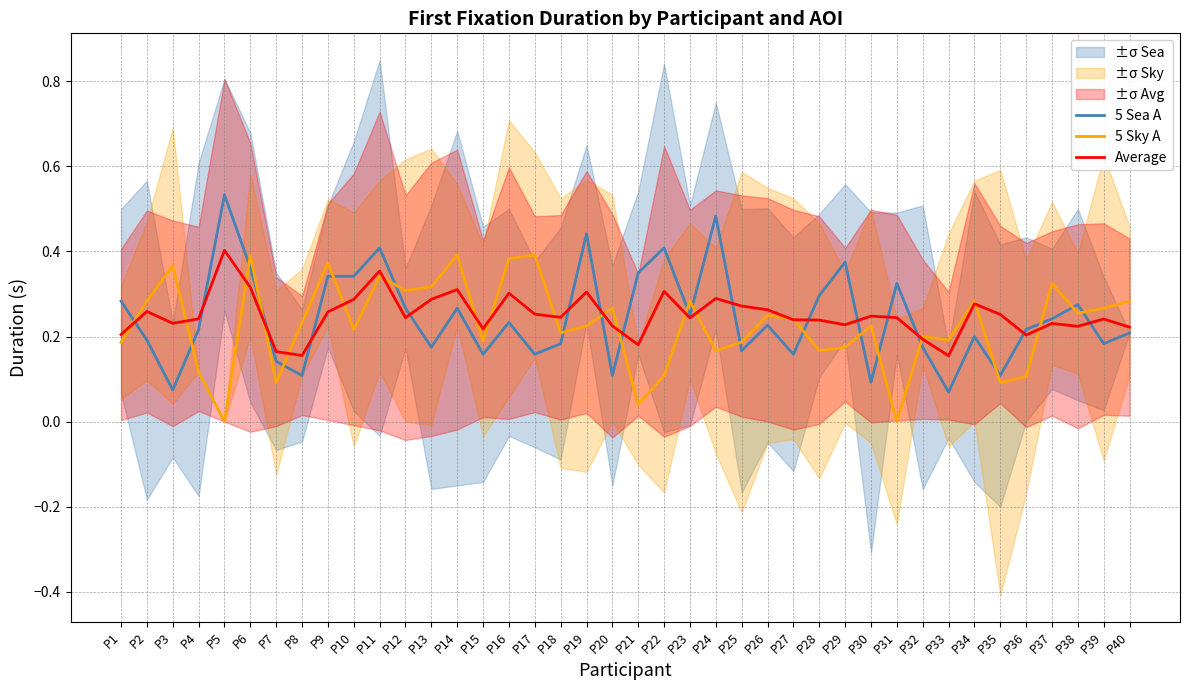

What is the spread (max minus min) of values at P10?

0.1